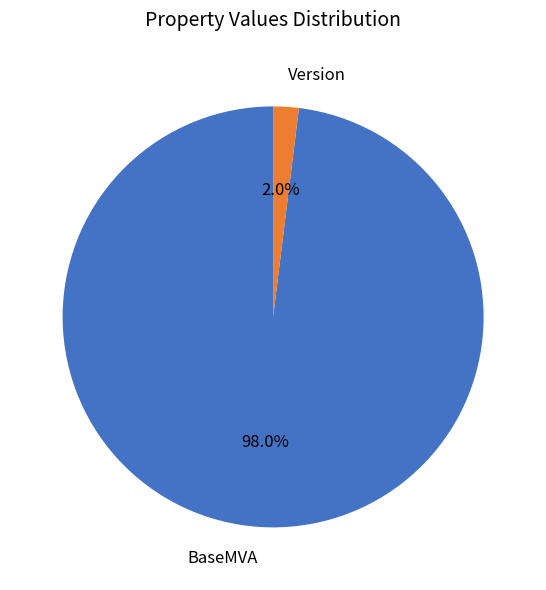

What percentage is the BaseMVA slice, to the nearest percent?

98%